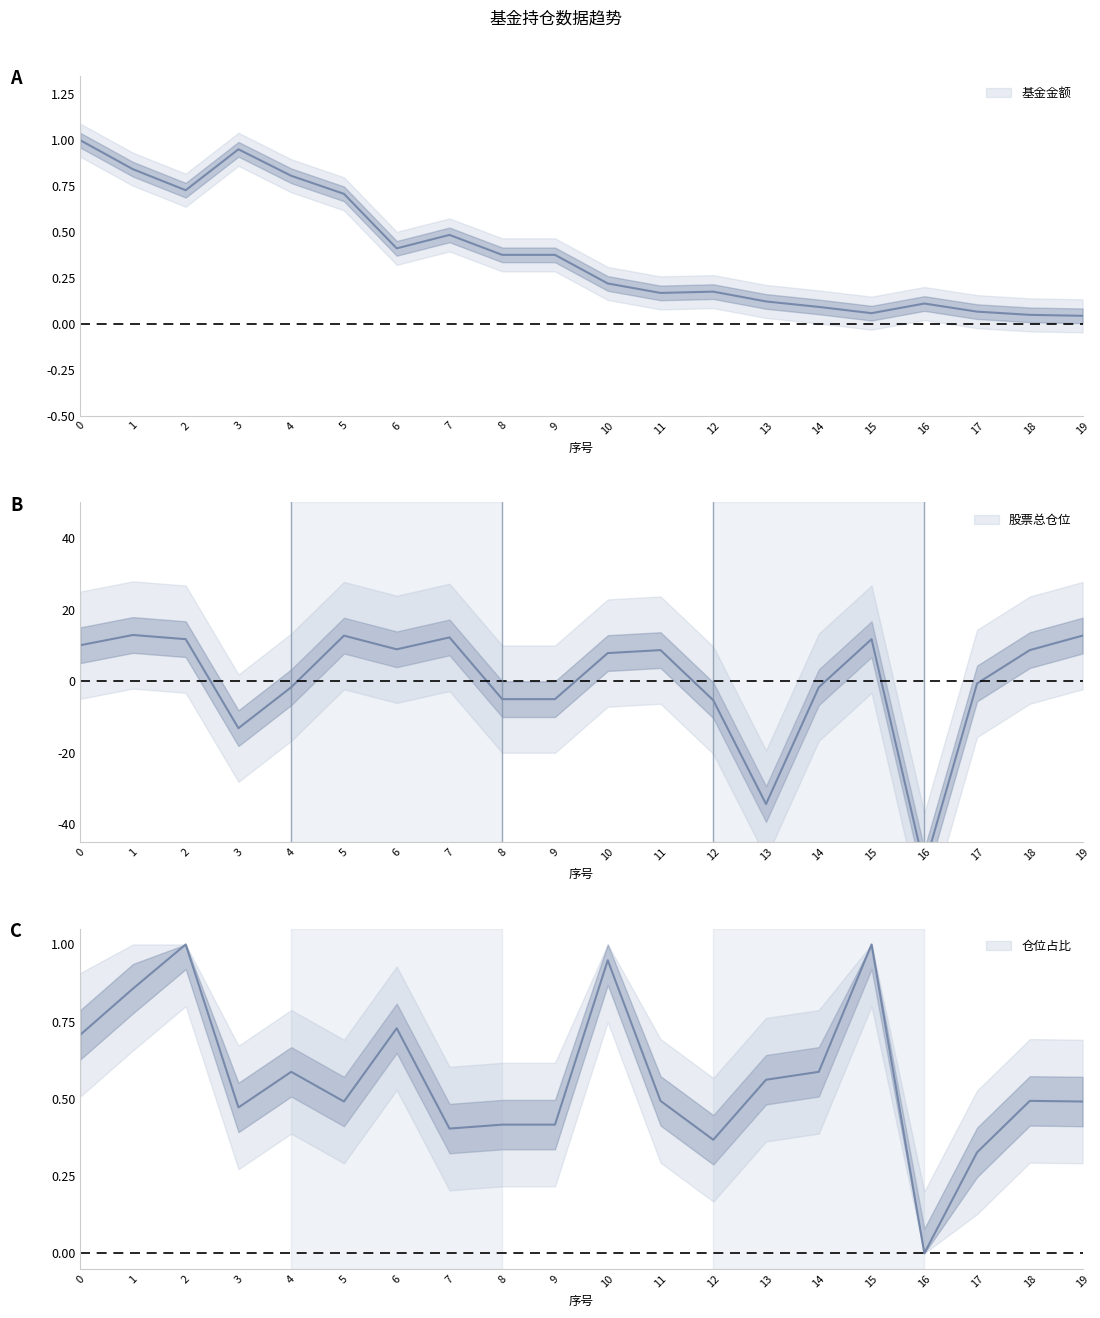

Which category has the highest value across all series?

1